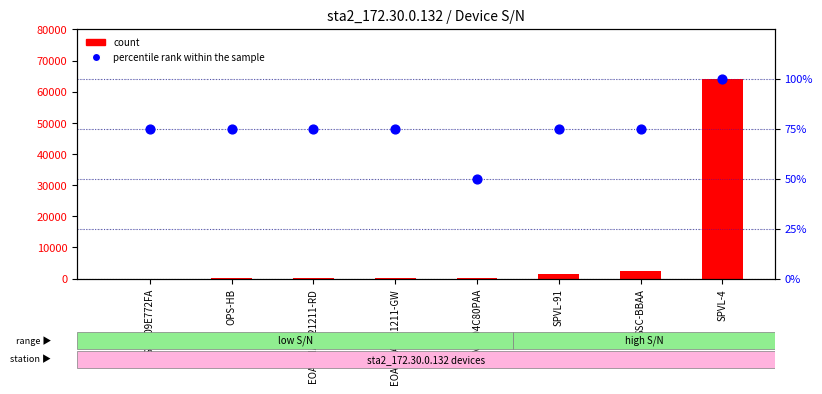

Which series contains the highest Y value?

count